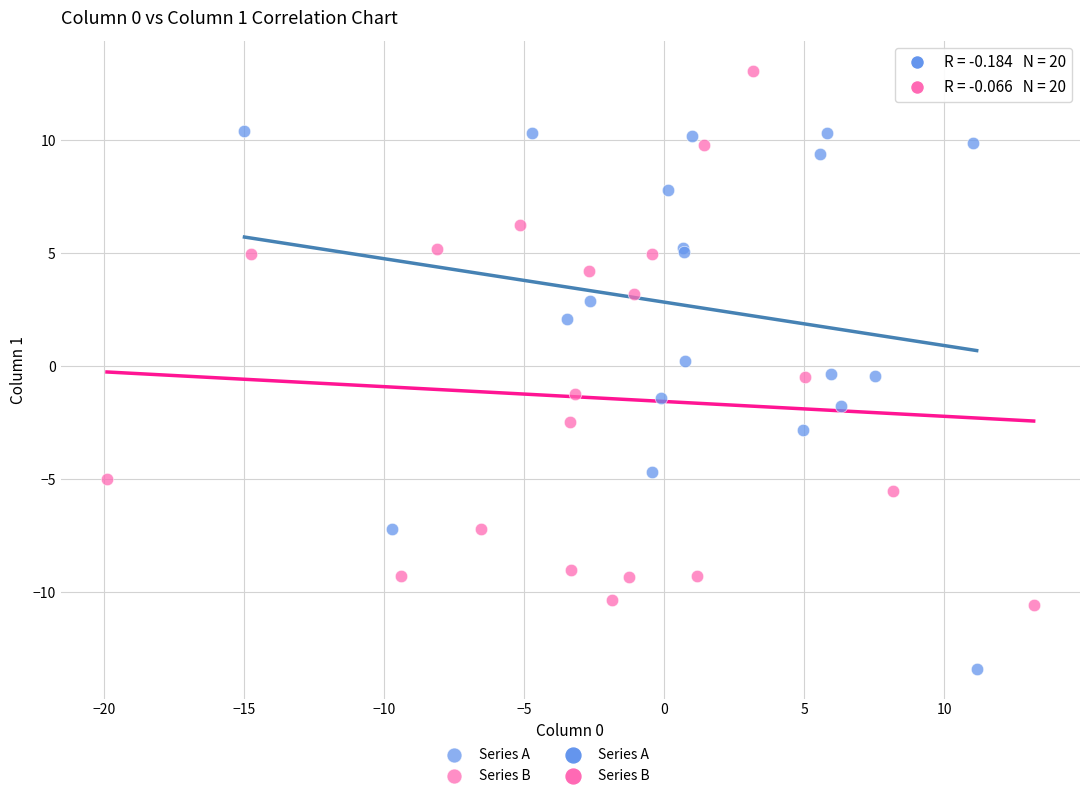

Which series contains the highest Y value?

Series B